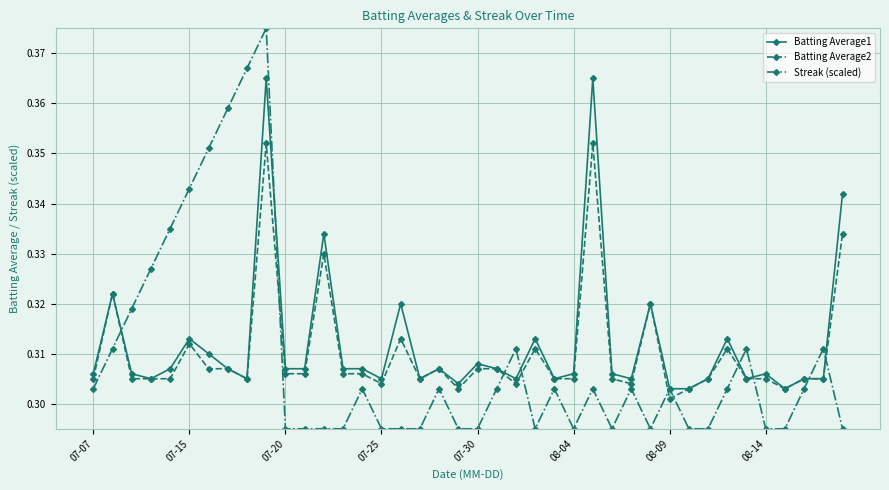

Which series ends up on top after the final intersection of Streak (scaled) and Batting Average2?

Batting Average2